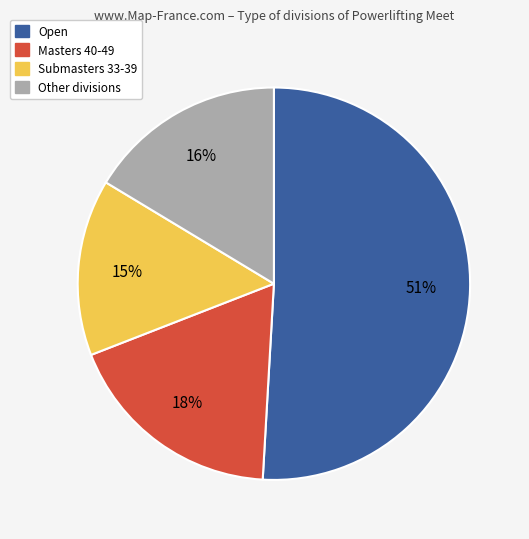

Is there a majority slice in this chart?

Yes